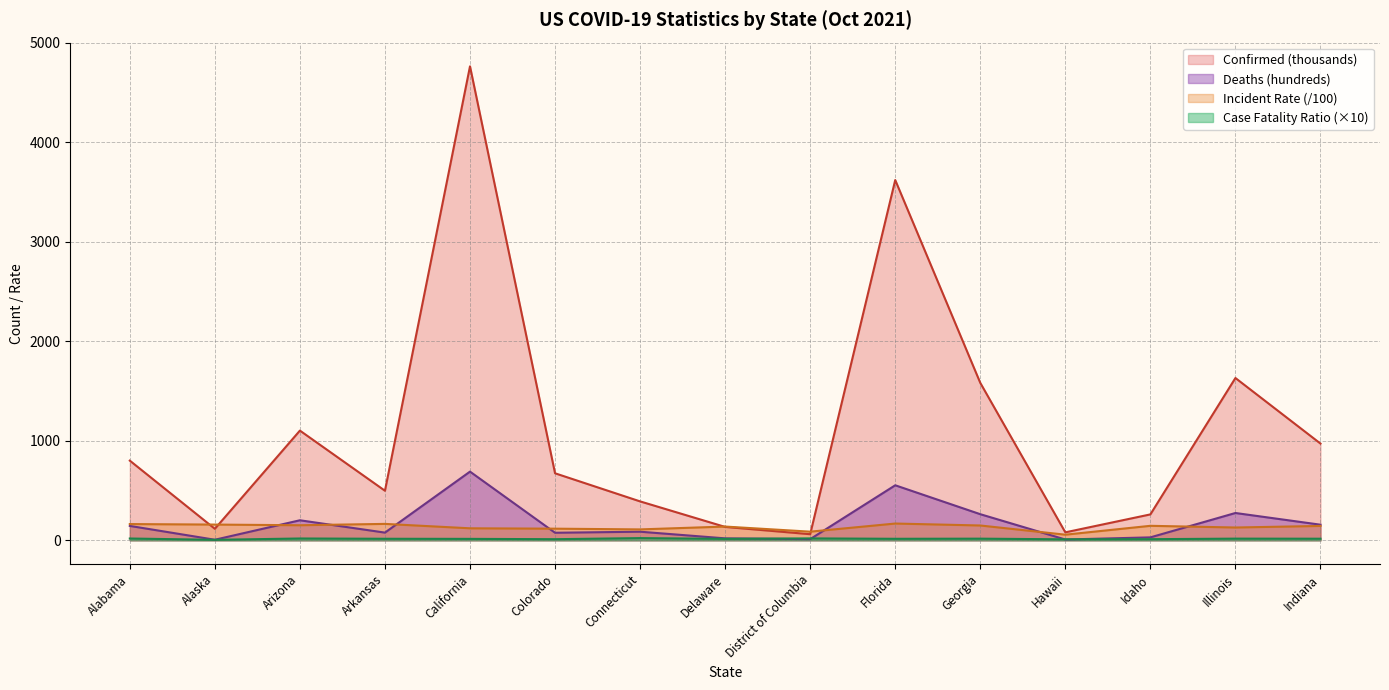

At which category is the sum across all series the highest?

California